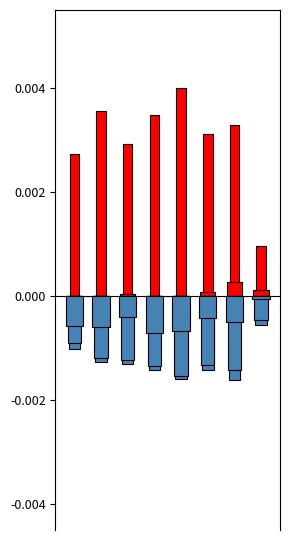

Which series has the largest range (max minus min)?

Aggravated Battery